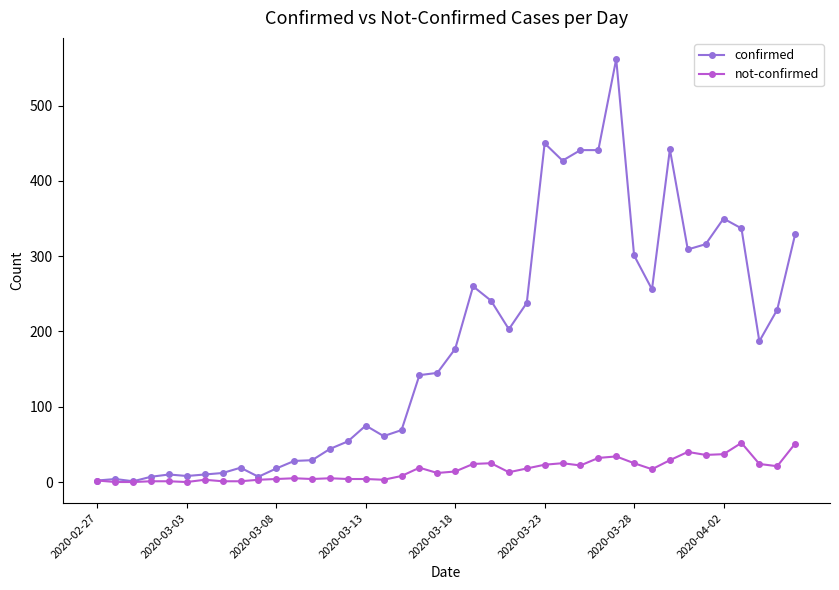

Which series has the largest total across all categories?

confirmed